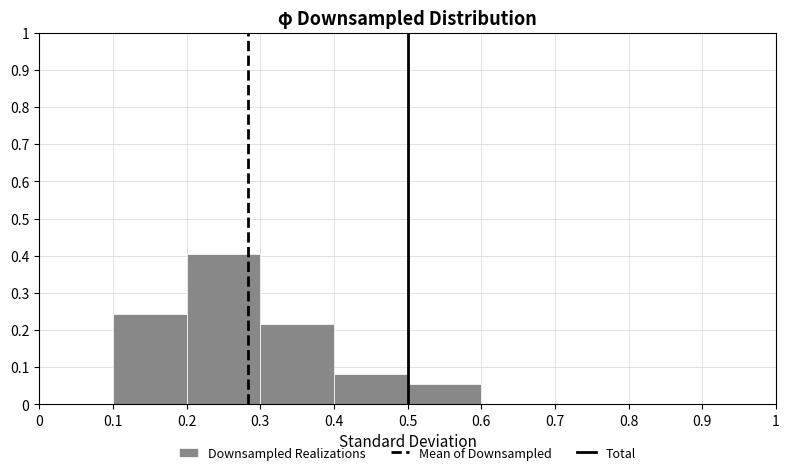

How tall is the bar that spans 0.4 to 0.5 on the x-axis? The values are not printed on the chart, so give them approximately, as read against the axis.

0.08